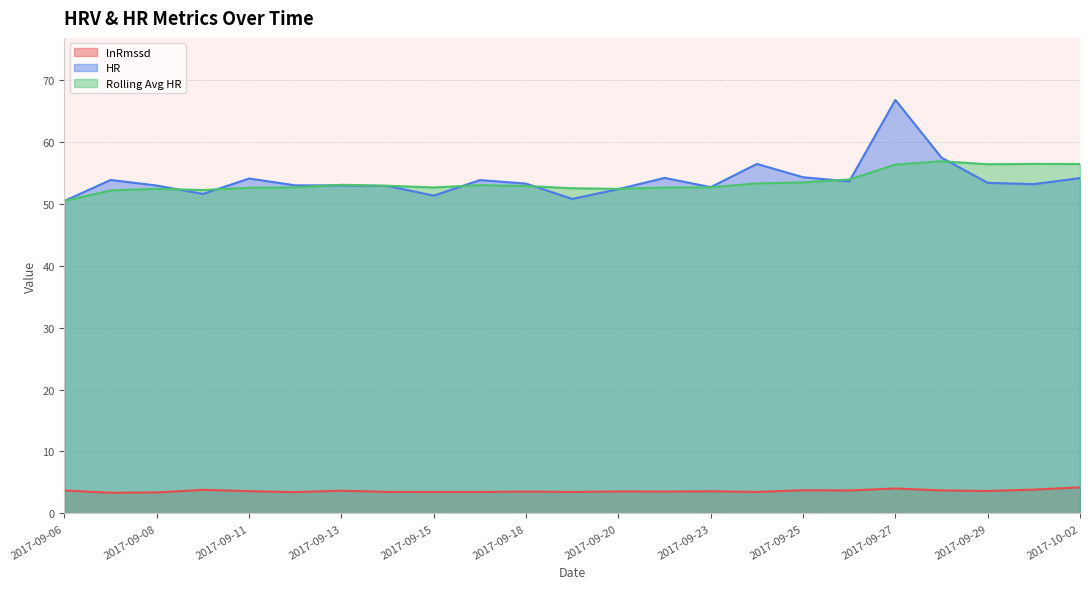

Which series has the largest range (max minus min)?

HR